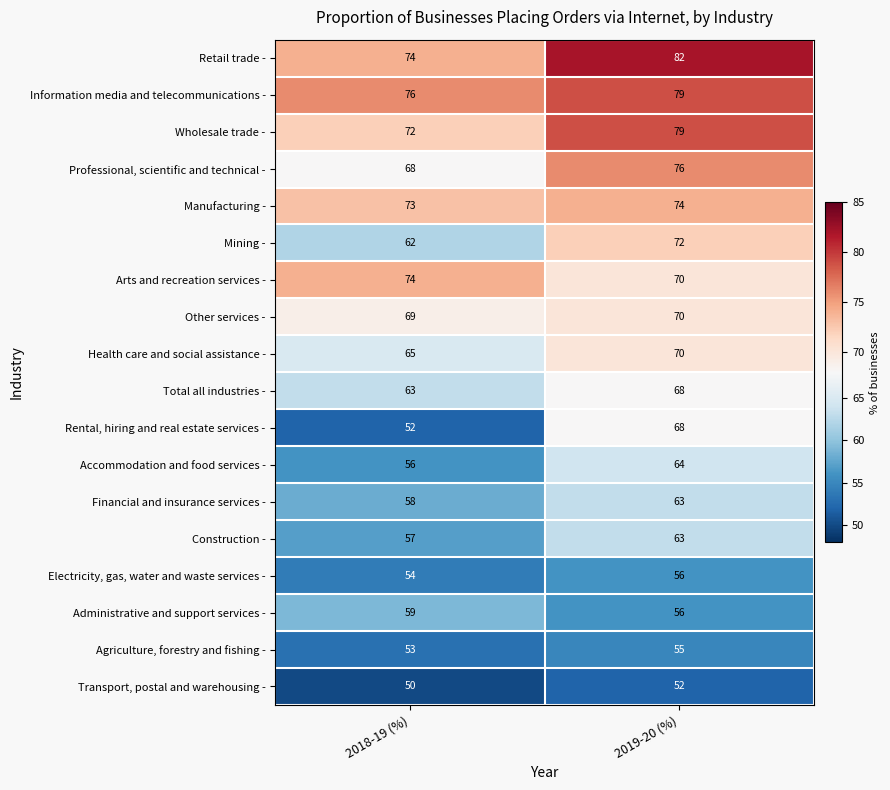

Between 2018-19 (%) and 2019-20 (%), which series saw the biggest shift?

Rental, hiring and real estate services -